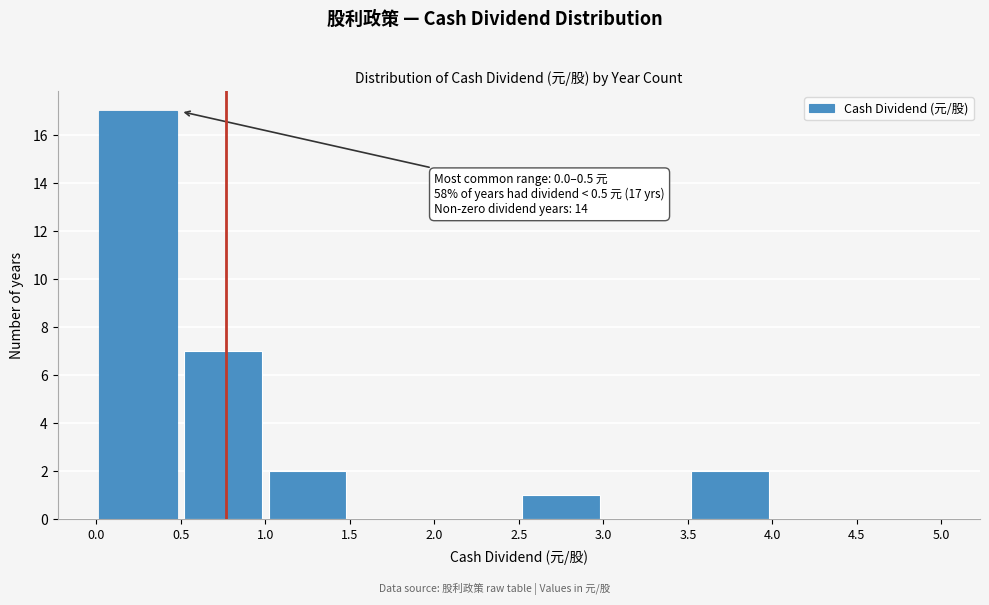

Over which range of the x-axis is the bar tallest?

0.0 to 0.5